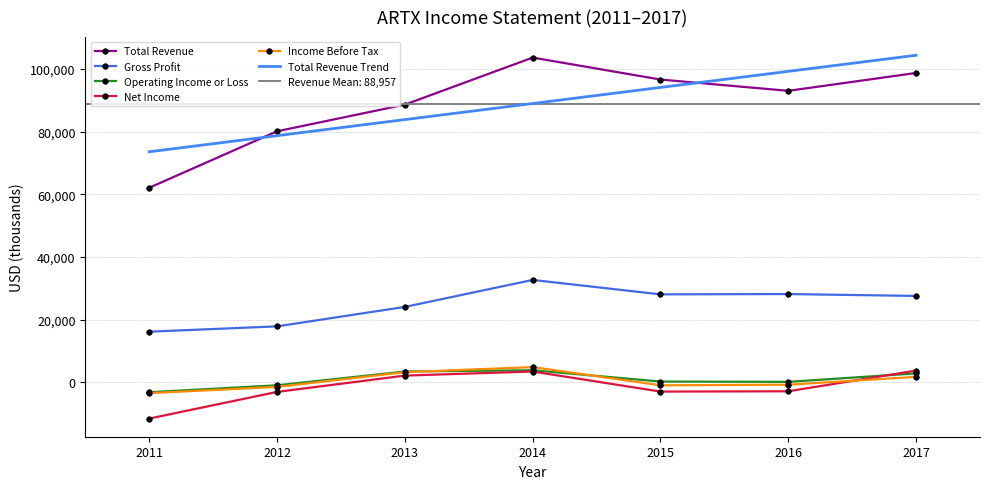

What is the sum of all Gross Profit values?

174800